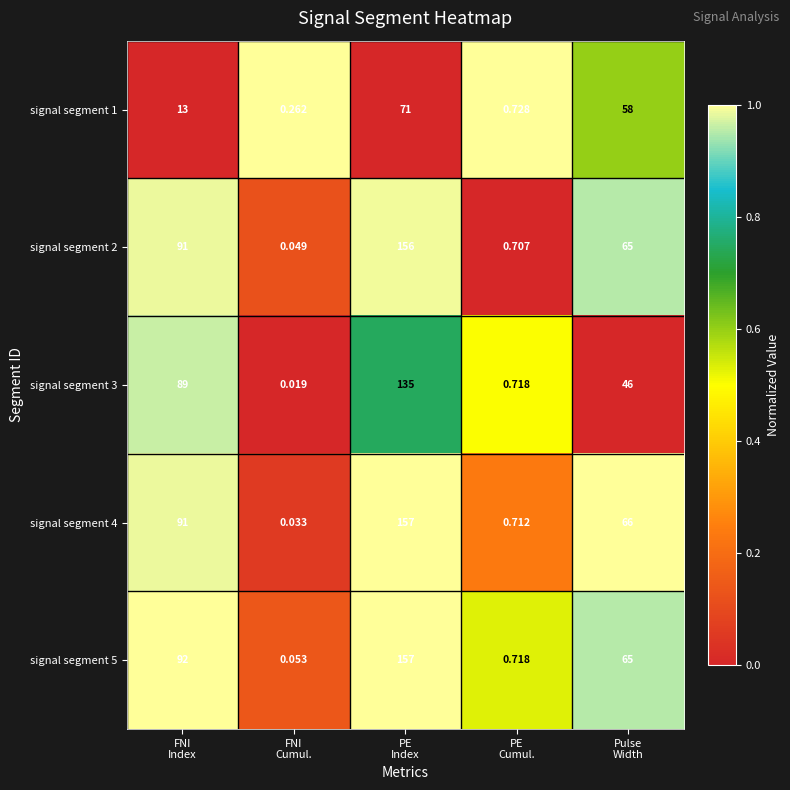

Which series has the largest range (max minus min)?

signal segment 4